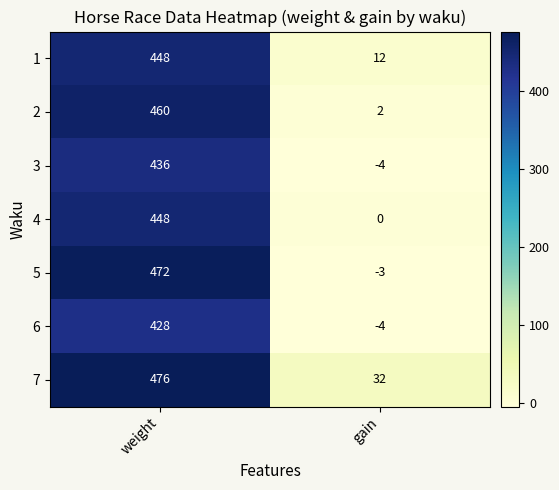

What is the sum of all 7 values?

508